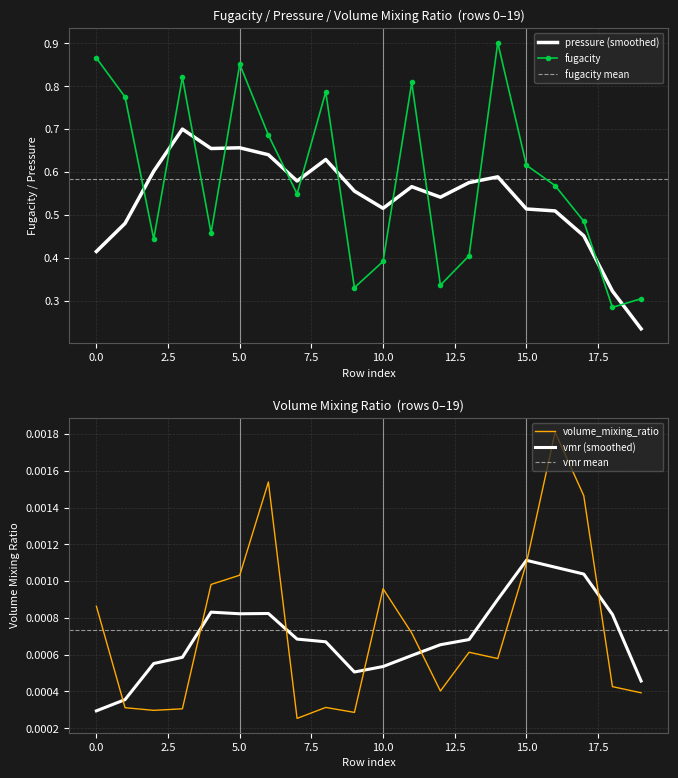

At which category is the sum across all series the highest?

14